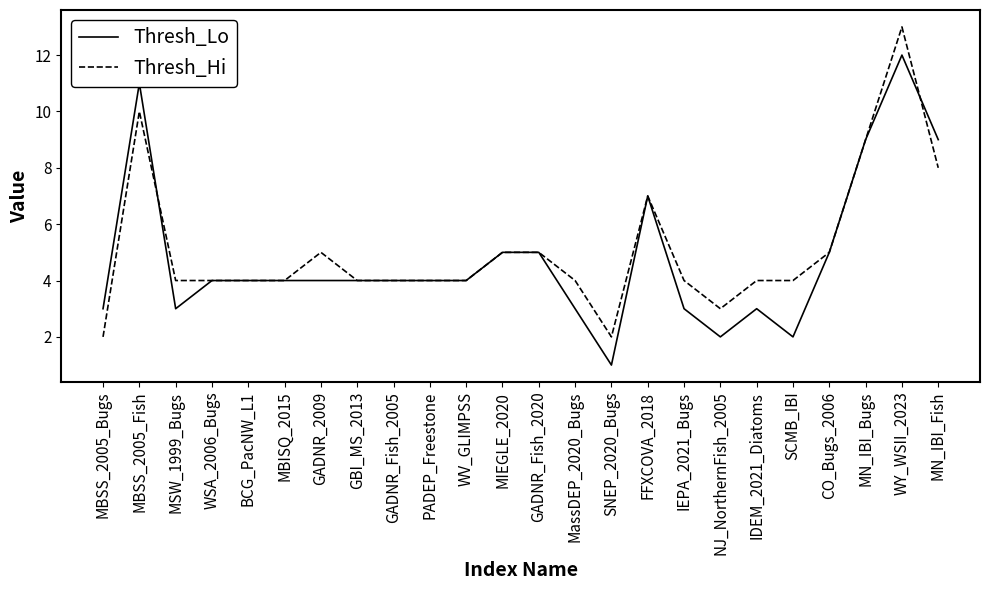

What is the difference between the Thresh_Lo values at MBSS_2005_Fish and IEPA_2021_Bugs?

8